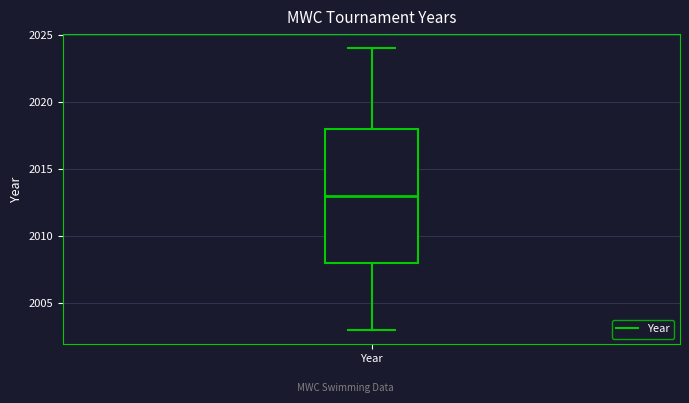

Read this box plot against the y-axis: the position of the median line, the range covered by the box, and the ends of both whiskers. The values are not printed on the chart, so give them approximately, as read against the axis.

median 2013, box 2008 to 2018, whiskers 2003 to 2024